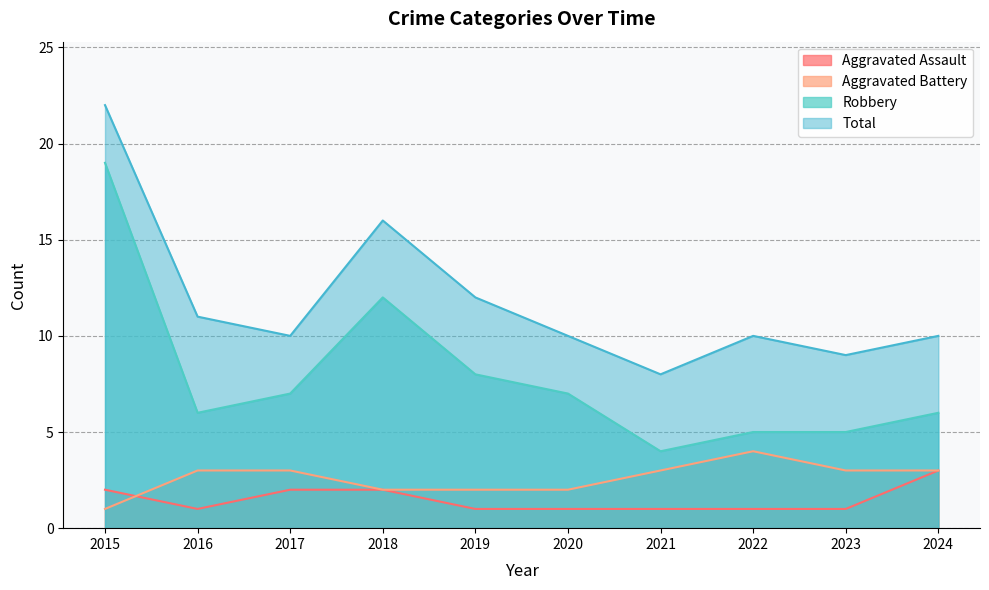

At 2022, list the series in order from largest to smallest.

Total, Robbery, Aggravated Battery, Aggravated Assault